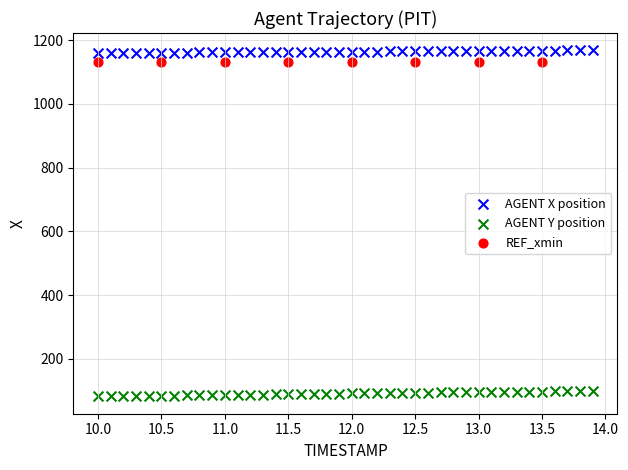

Which series contains the lowest Y value?

AGENT Y position